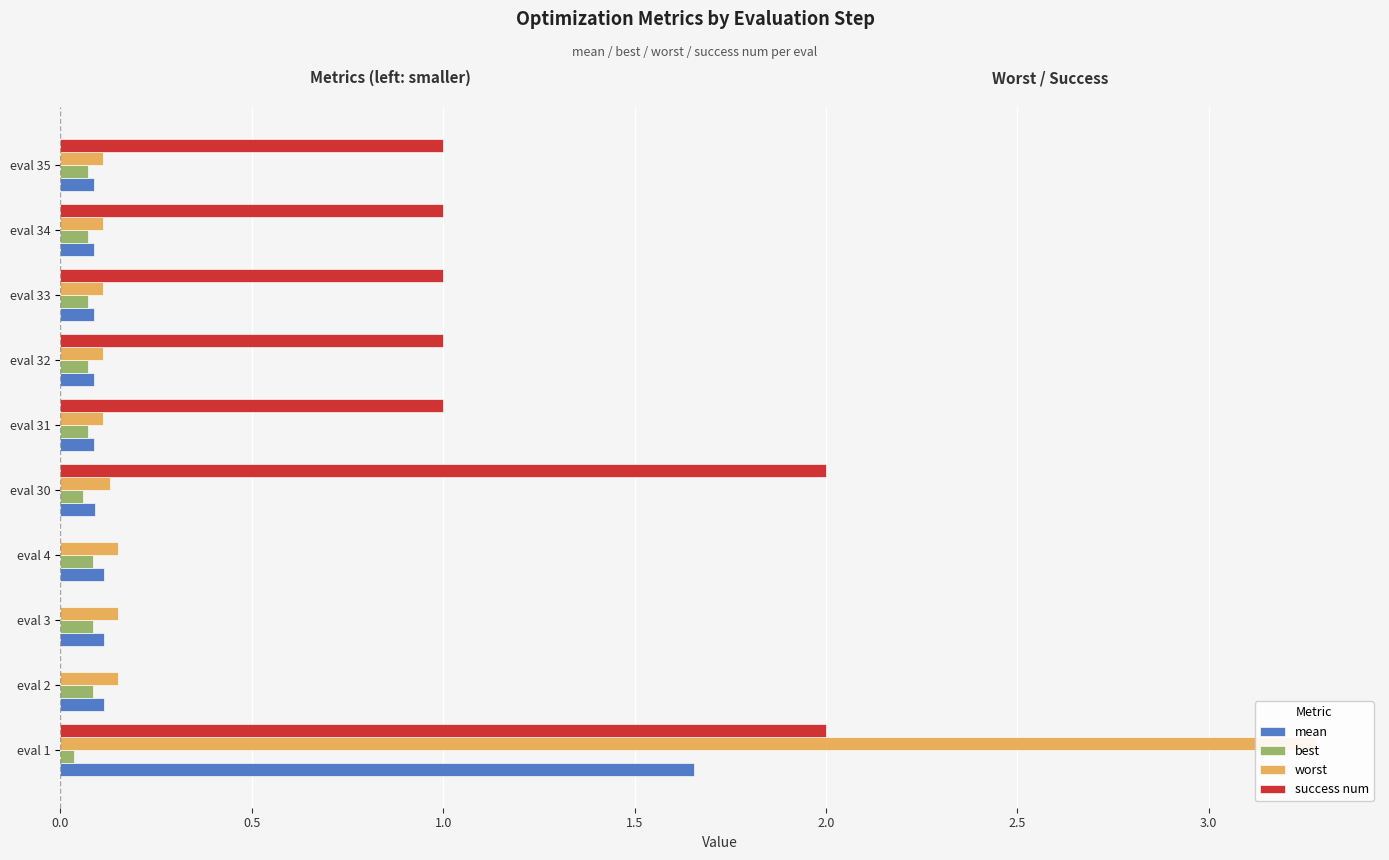

Reading left to right, extract all data points from this chart.

mean: 1.7	0.1	0.1	0.1	0.1	0.1	0.1	0.1	0.1	0.1
best: 0.0	0.1	0.1	0.1	0.1	0.1	0.1	0.1	0.1	0.1
worst: 3.3	0.2	0.2	0.2	0.1	0.1	0.1	0.1	0.1	0.1
success num: 2.0	0.0	0.0	0.0	2.0	1.0	1.0	1.0	1.0	1.0